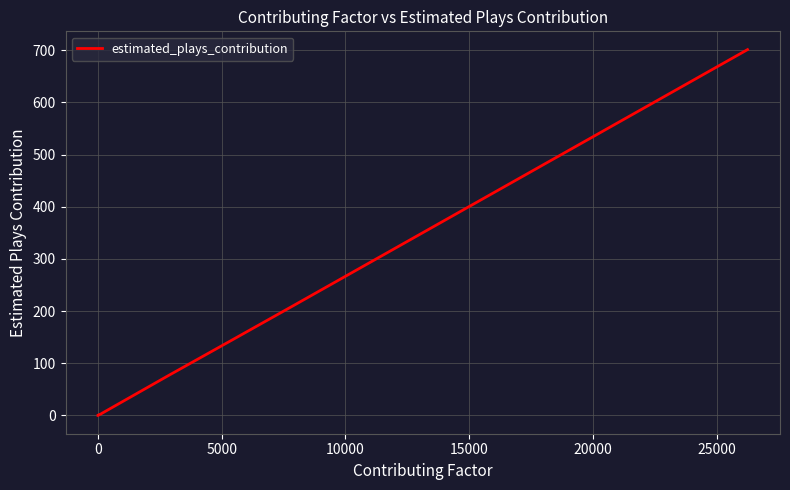

How many distinct data groups are displayed?

1